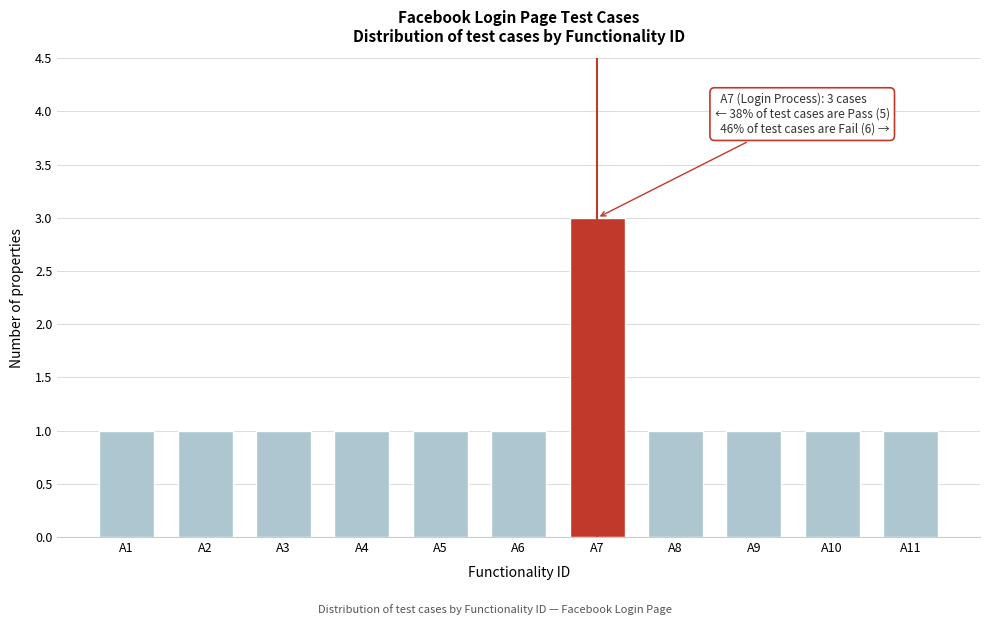

Reading left to right, transcribe all the data shown in this chart.

A1=1	A2=1	A3=1	A4=1	A5=1	A6=1	A7=3	A8=1	A9=1	A10=1	A11=1